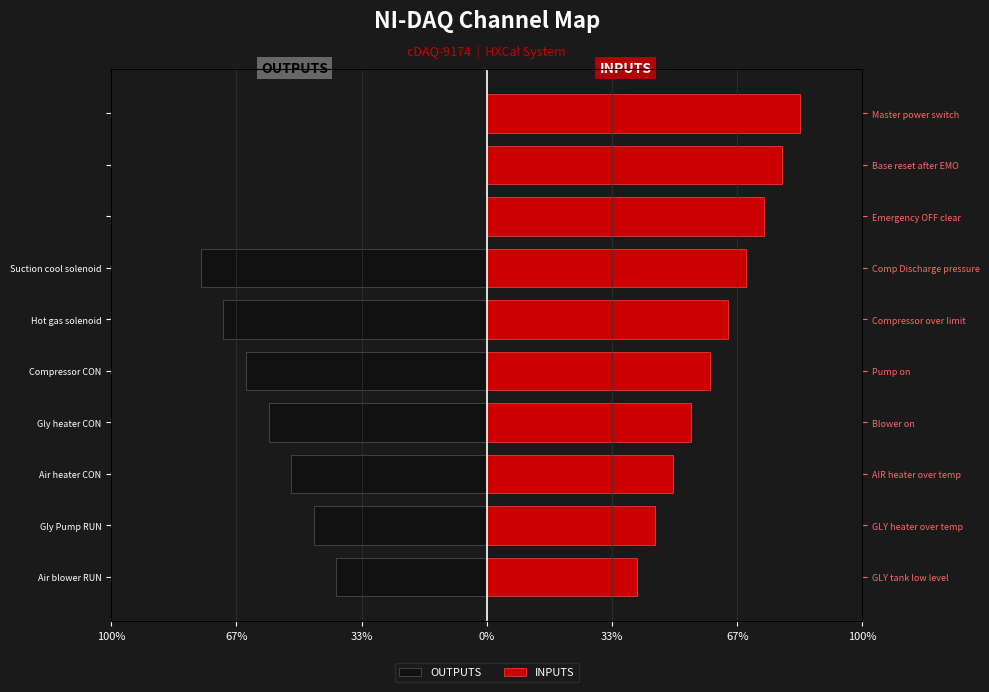

Is the value of INPUTS at Gly Pump RUN greater than the value of OUTPUTS at Gly Pump RUN?

Yes